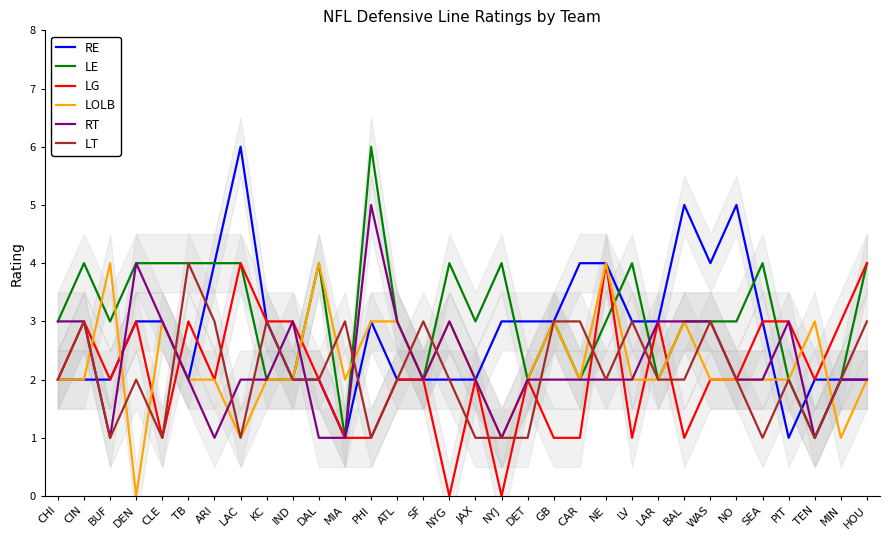

What is the label of the 26th point from the left?

WAS